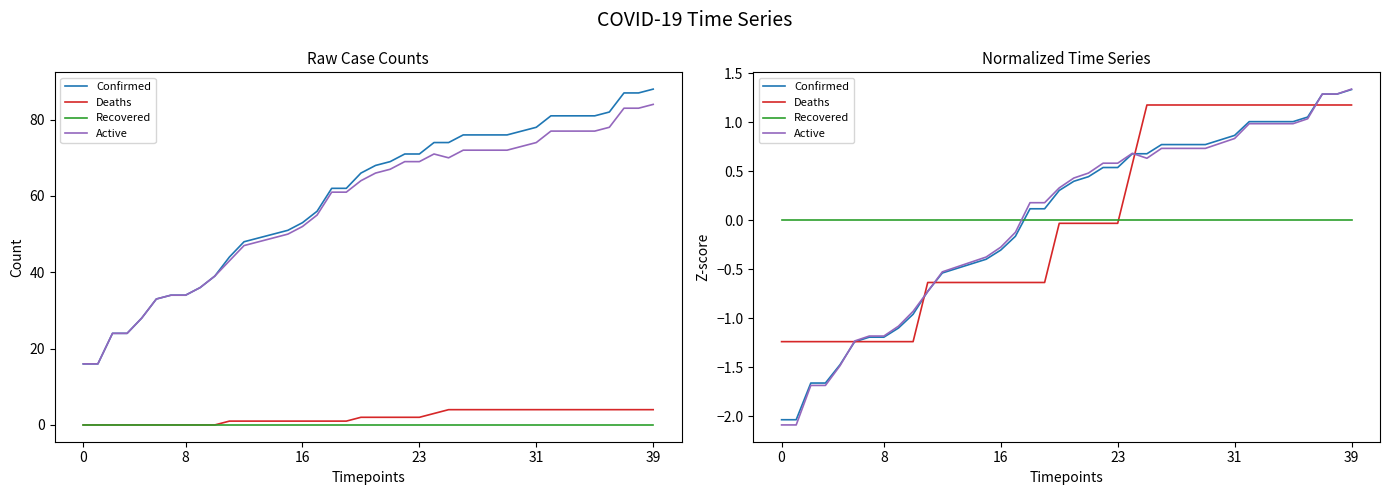

Reading left to right, extract all data points from this chart.

Confirmed: -2.0	-2.0	-1.7	-1.7	-1.5	-1.2	-1.2	-1.2	-1.1	-1.0	-0.7	-0.5	-0.5	-0.4	-0.4	-0.3	-0.2	0.1	0.1	0.3	0.4	0.4	0.5	0.5	0.7	0.7	0.8	0.8	0.8	0.8	0.8	0.9	1.0	1.0	1.0	1.0	1.1	1.3	1.3	1.3
Deaths: -1.2	-1.2	-1.2	-1.2	-1.2	-1.2	-1.2	-1.2	-1.2	-1.2	-0.6	-0.6	-0.6	-0.6	-0.6	-0.6	-0.6	-0.6	-0.6	-0.0	-0.0	-0.0	-0.0	-0.0	0.6	1.2	1.2	1.2	1.2	1.2	1.2	1.2	1.2	1.2	1.2	1.2	1.2	1.2	1.2	1.2
Recovered: 0.0	0.0	0.0	0.0	0.0	0.0	0.0	0.0	0.0	0.0	0.0	0.0	0.0	0.0	0.0	0.0	0.0	0.0	0.0	0.0	0.0	0.0	0.0	0.0	0.0	0.0	0.0	0.0	0.0	0.0	0.0	0.0	0.0	0.0	0.0	0.0	0.0	0.0	0.0	0.0
Active: -2.1	-2.1	-1.7	-1.7	-1.5	-1.2	-1.2	-1.2	-1.1	-0.9	-0.7	-0.5	-0.5	-0.4	-0.4	-0.3	-0.1	0.2	0.2	0.3	0.4	0.5	0.6	0.6	0.7	0.6	0.7	0.7	0.7	0.7	0.8	0.8	1.0	1.0	1.0	1.0	1.0	1.3	1.3	1.3